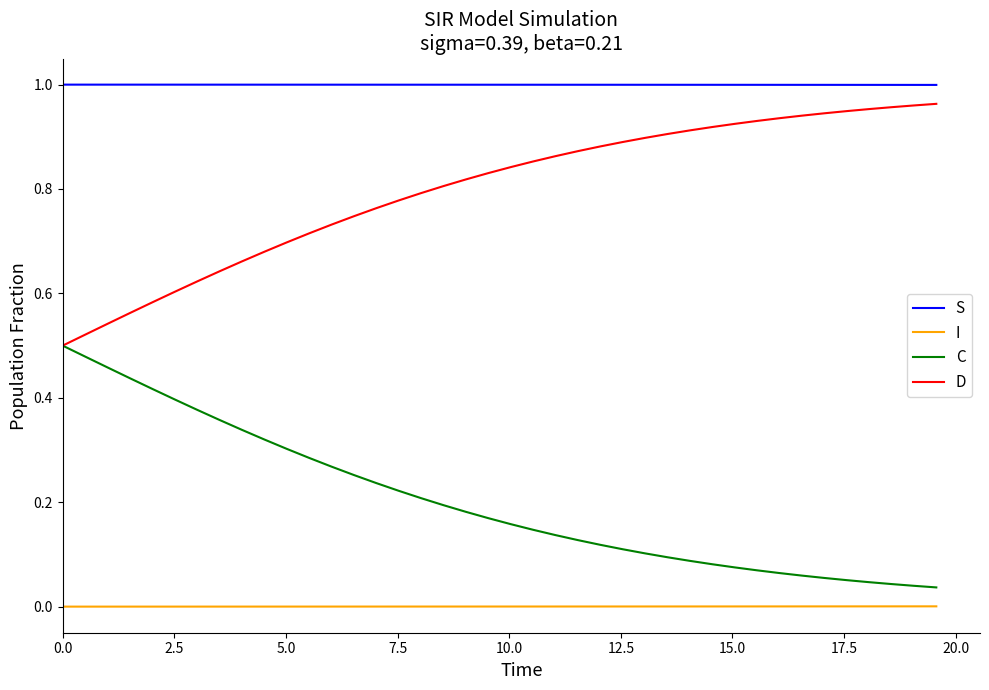

True or false: I and D intersect in this chart.

False